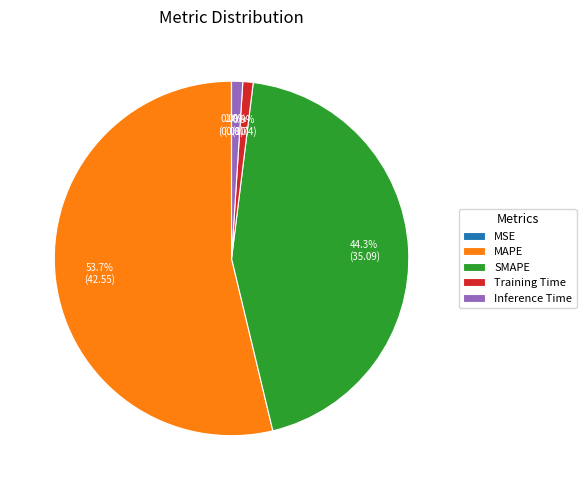

What portion of the pie excludes Training Time?

99.1%